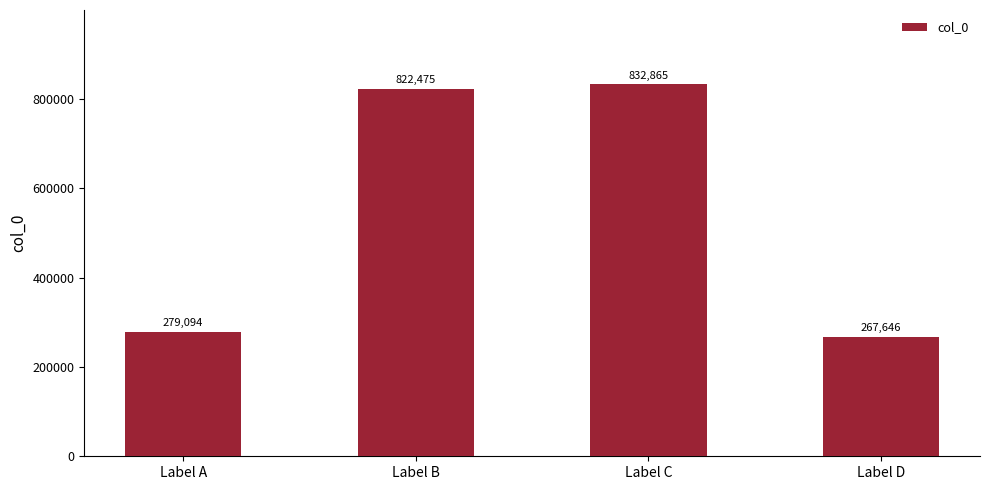

List the labels in order of value, smallest first.

Label D, Label A, Label B, Label C